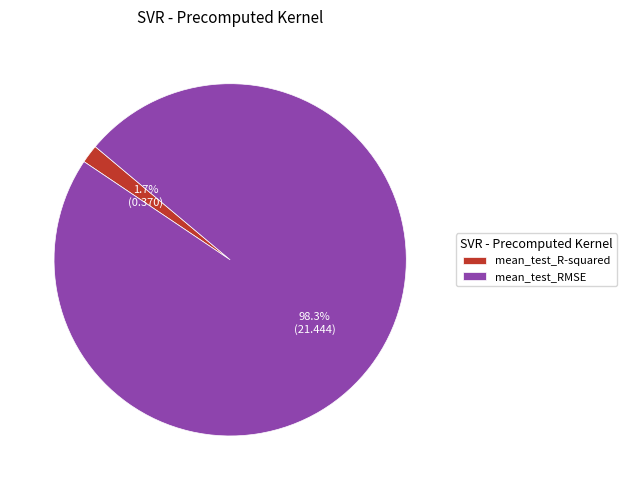

Which category accounts for the majority?

mean_test_RMSE